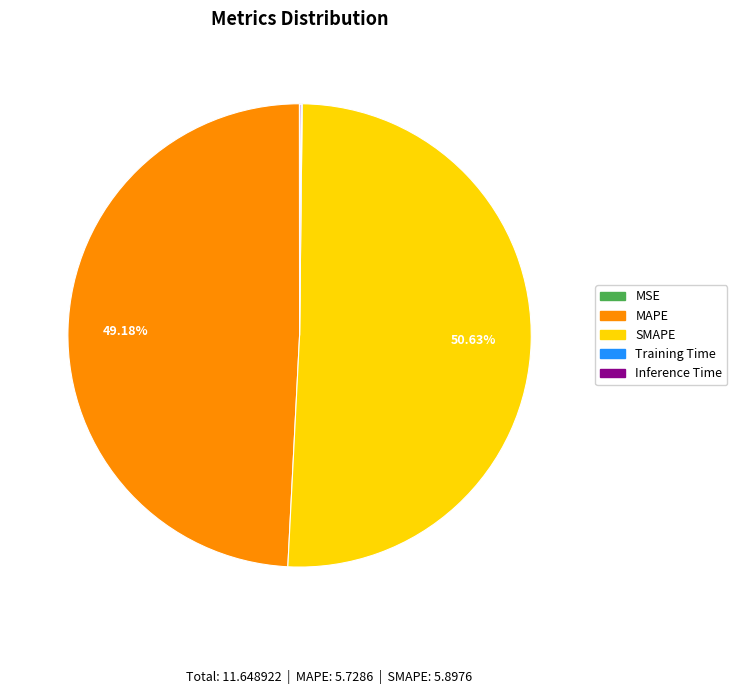

Which slice is the largest?

SMAPE